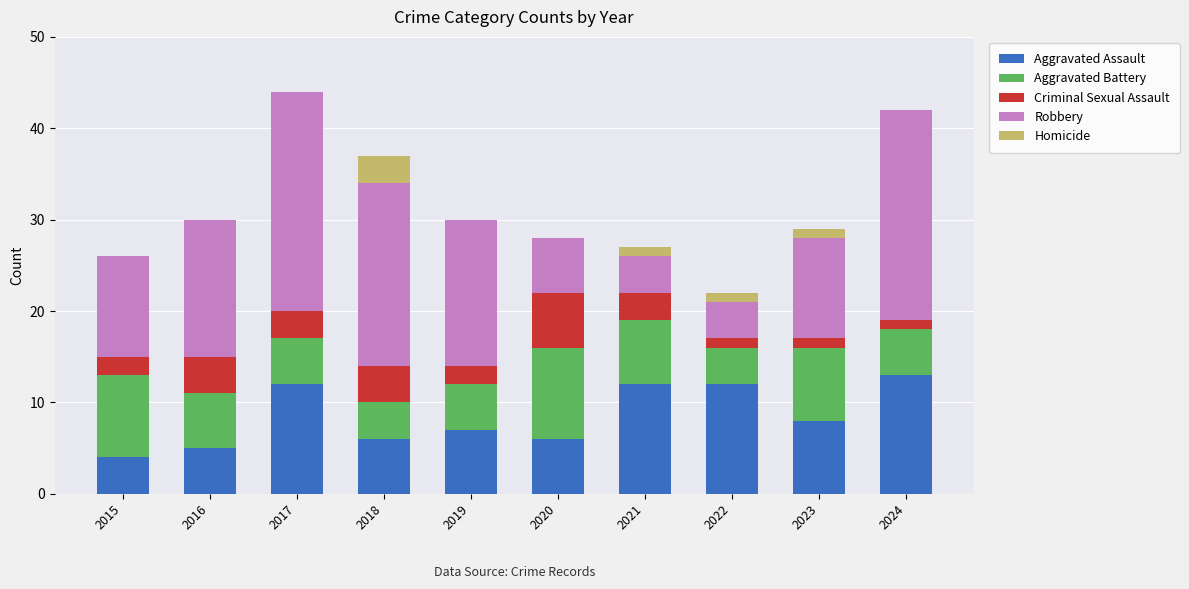

What is the approximate value of Aggravated Assault at 2018?

6